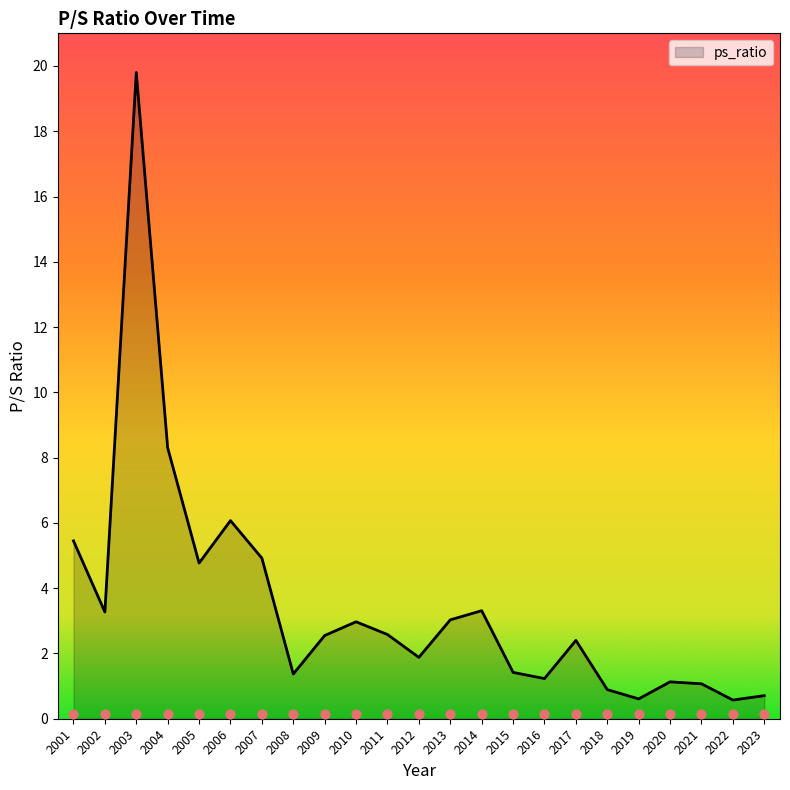

Between 2002 and 2023, which is larger?

2002